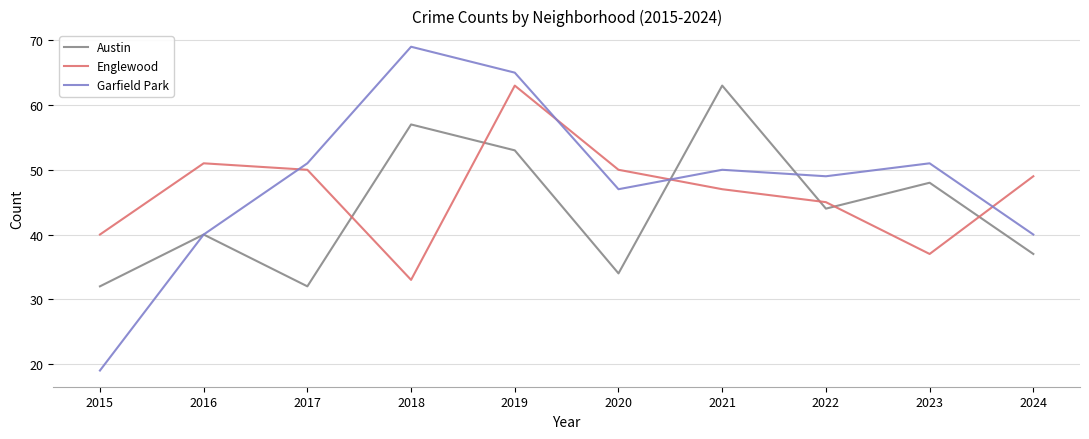

Which series has the largest total across all categories?

Garfield Park